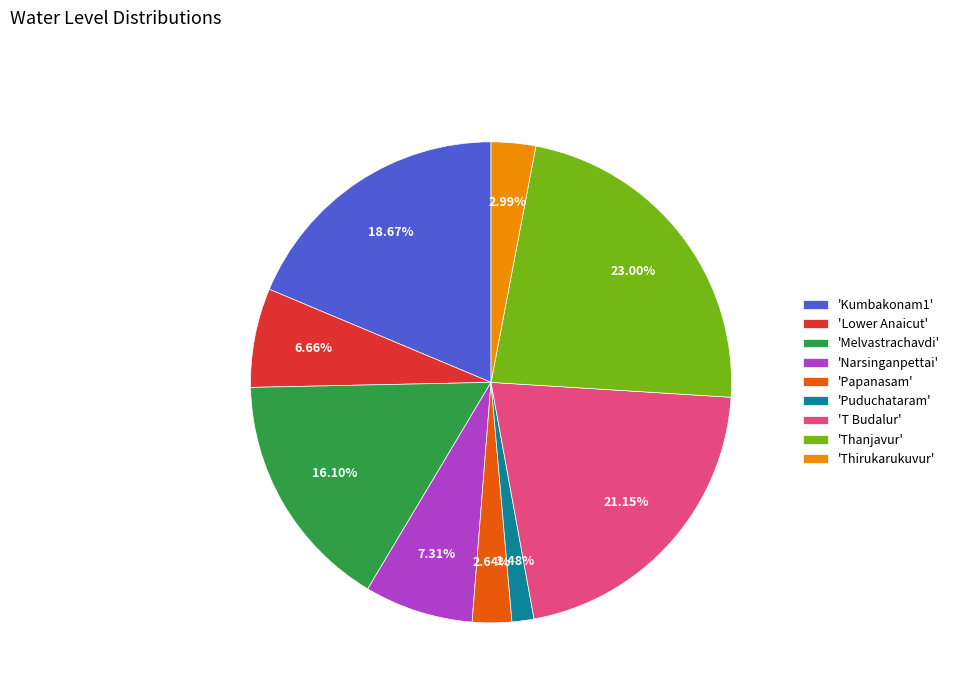

To the nearest percent, what is the difference between the largest and smallest slice percentages?

22%